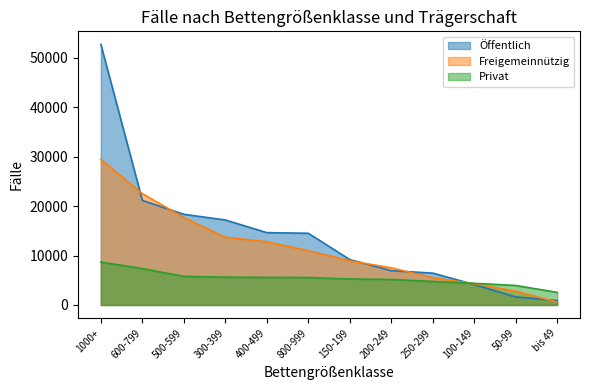

Read the Öffentlich value at 100-149.

4136